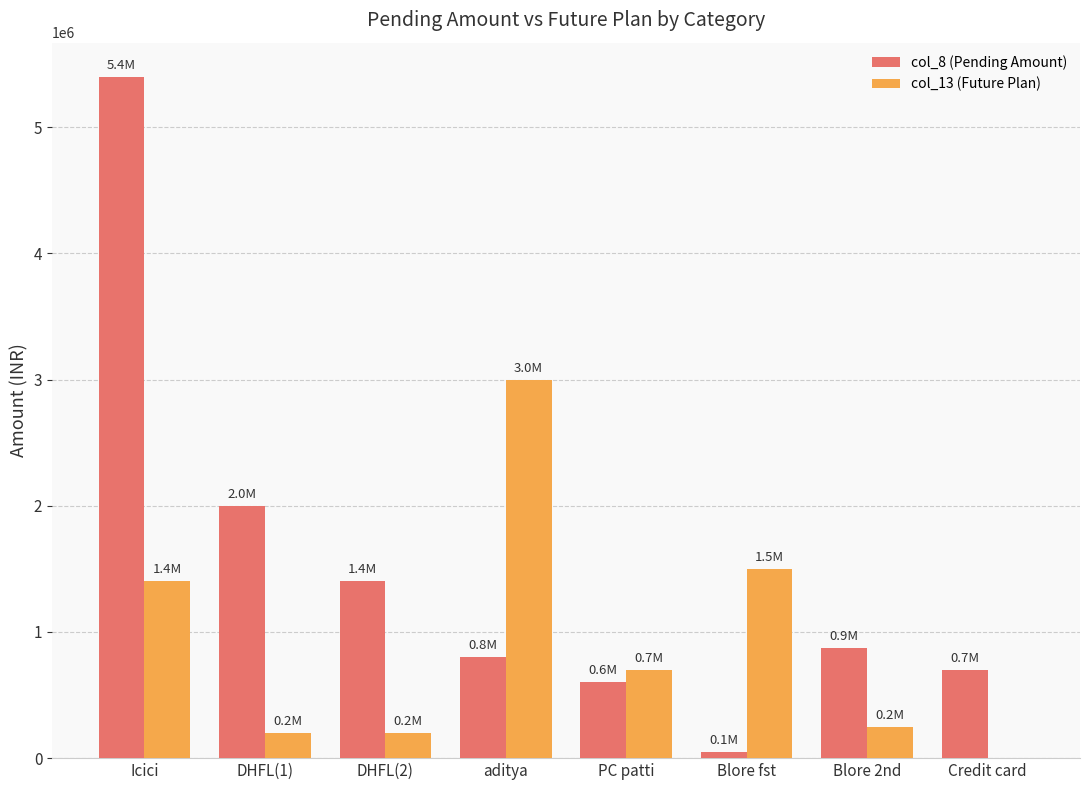

Which series has the largest range (max minus min)?

col_8 (Pending Amount)